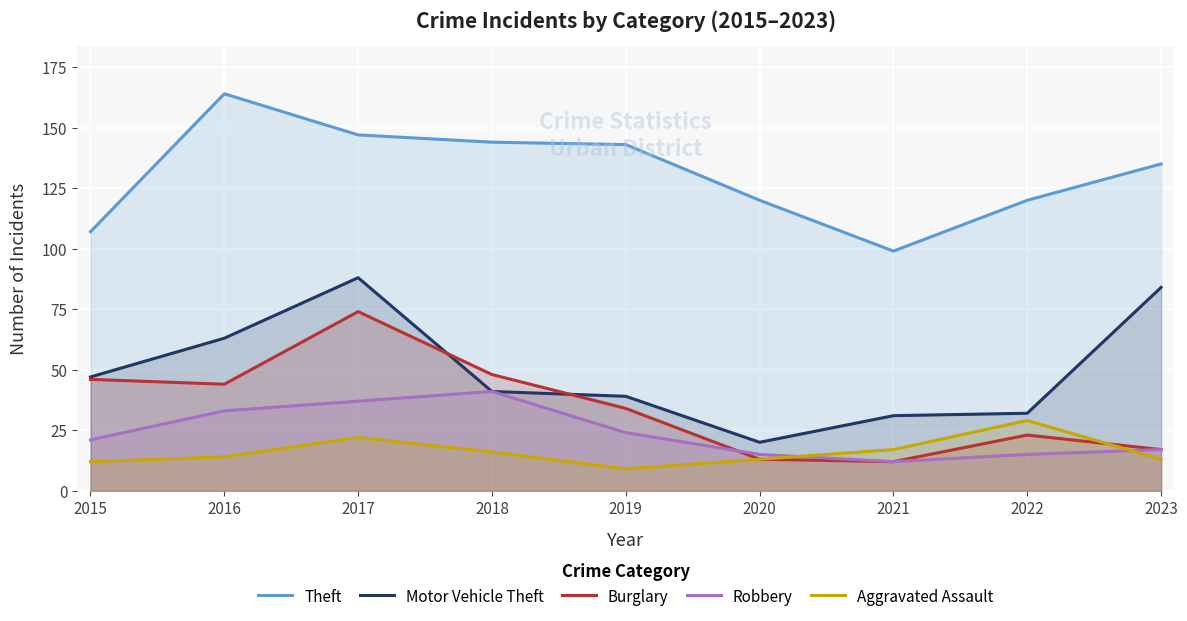

True or false: Theft and Aggravated Assault cross at least once.

False